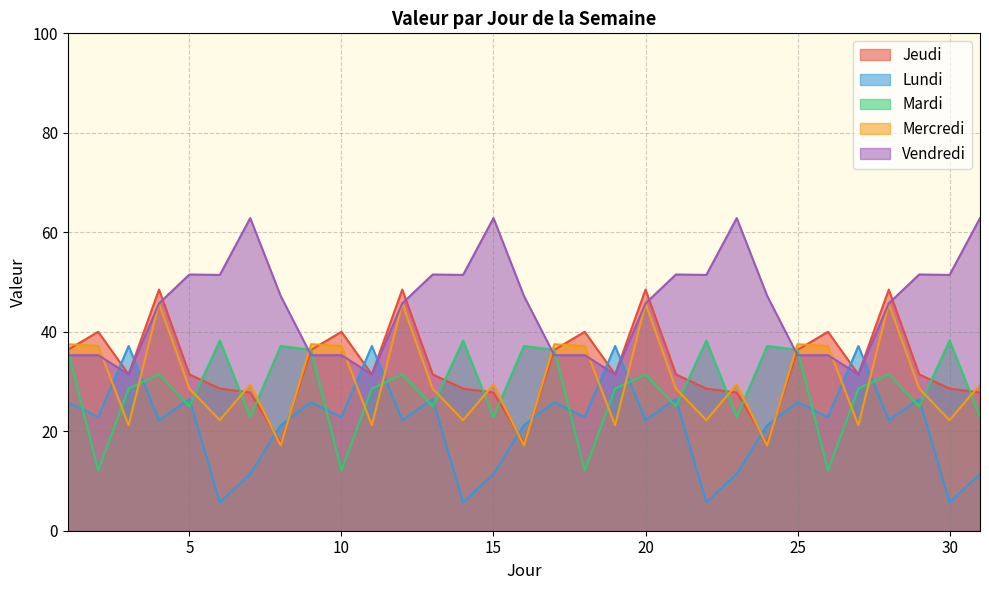

Reading left to right, extract all data points from this chart.

Jeudi: 1=36.4	2=40.0	3=31.4	4=48.5	5=31.4	6=28.6	7=27.8	8=17.6	9=36.4	10=40.0	11=31.4	12=48.5	13=31.4	14=28.6	15=27.8	16=17.6	17=36.4	18=40.0	19=31.4	20=48.5	21=31.4	22=28.6	23=27.8	24=17.6	25=36.4	26=40.0	27=31.4	28=48.5	29=31.4	30=28.6	31=27.8
Lundi: 1=25.8	2=22.9	3=37.1	4=22.2	5=26.5	6=5.7	7=11.4	8=21.2	9=25.8	10=22.9	11=37.1	12=22.2	13=26.5	14=5.7	15=11.4	16=21.2	17=25.8	18=22.9	19=37.1	20=22.2	21=26.5	22=5.7	23=11.4	24=21.2	25=25.8	26=22.9	27=37.1	28=22.2	29=26.5	30=5.7	31=11.4
Mardi: 1=36.4	2=12.1	3=28.6	4=31.4	5=25.0	6=38.2	7=22.9	8=37.1	9=36.4	10=12.1	11=28.6	12=31.4	13=25.0	14=38.2	15=22.9	16=37.1	17=36.4	18=12.1	19=28.6	20=31.4	21=25.0	22=38.2	23=22.9	24=37.1	25=36.4	26=12.1	27=28.6	28=31.4	29=25.0	30=38.2	31=22.9
Mercredi: 1=37.5	2=37.1	3=21.2	4=45.7	5=28.6	6=22.2	7=29.4	8=17.1	9=37.5	10=37.1	11=21.2	12=45.7	13=28.6	14=22.2	15=29.4	16=17.1	17=37.5	18=37.1	19=21.2	20=45.7	21=28.6	22=22.2	23=29.4	24=17.1	25=37.5	26=37.1	27=21.2	28=45.7	29=28.6	30=22.2	31=29.4
Vendredi: 1=35.3	2=35.3	3=31.4	4=45.7	5=51.5	6=51.4	7=62.9	8=47.2	9=35.3	10=35.3	11=31.4	12=45.7	13=51.5	14=51.4	15=62.9	16=47.2	17=35.3	18=35.3	19=31.4	20=45.7	21=51.5	22=51.4	23=62.9	24=47.2	25=35.3	26=35.3	27=31.4	28=45.7	29=51.5	30=51.4	31=62.9